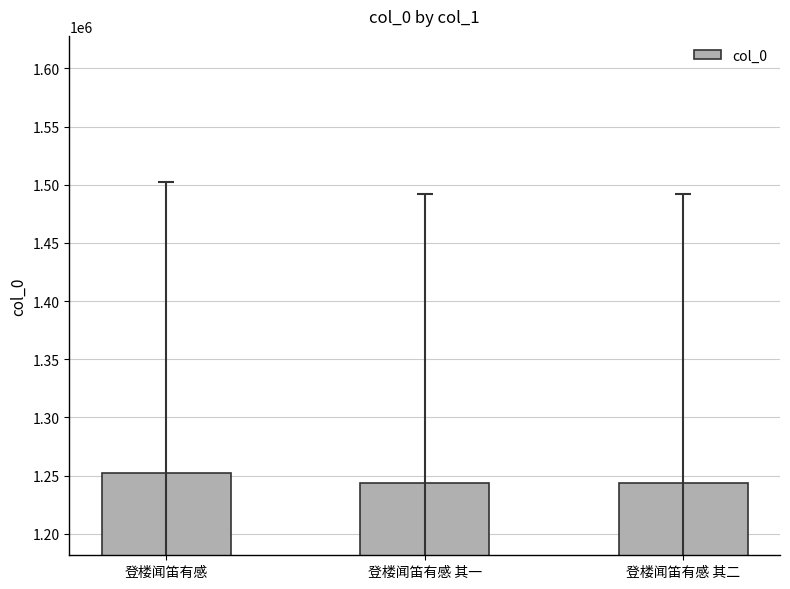

What is the smallest value displayed?

1243656